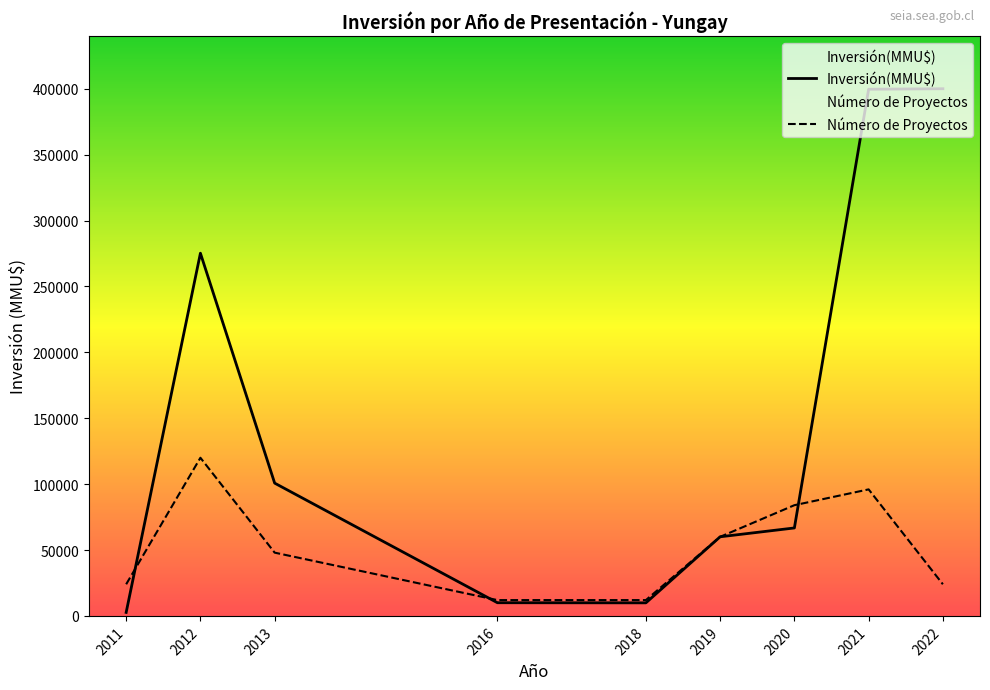

How many interior local valleys does the Inversión(MMU$) series have?

1